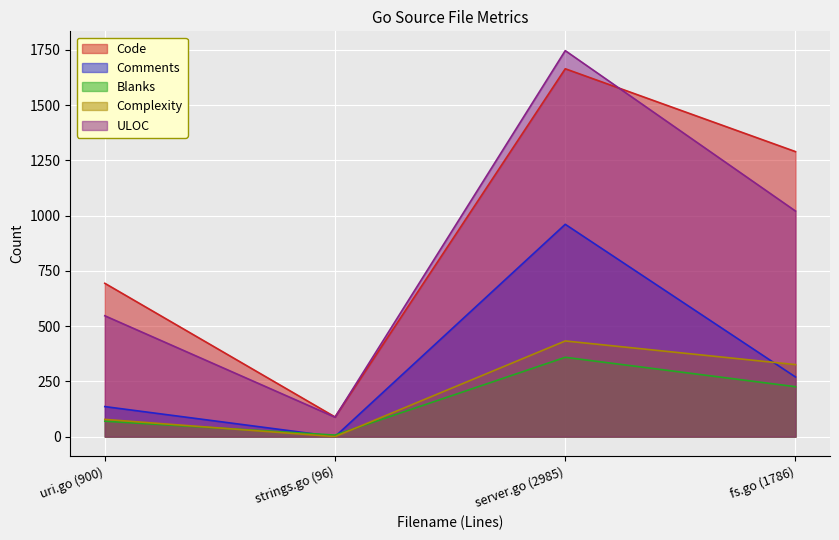

Is it true that ULOC equals 1747 at server.go (2985)?

True